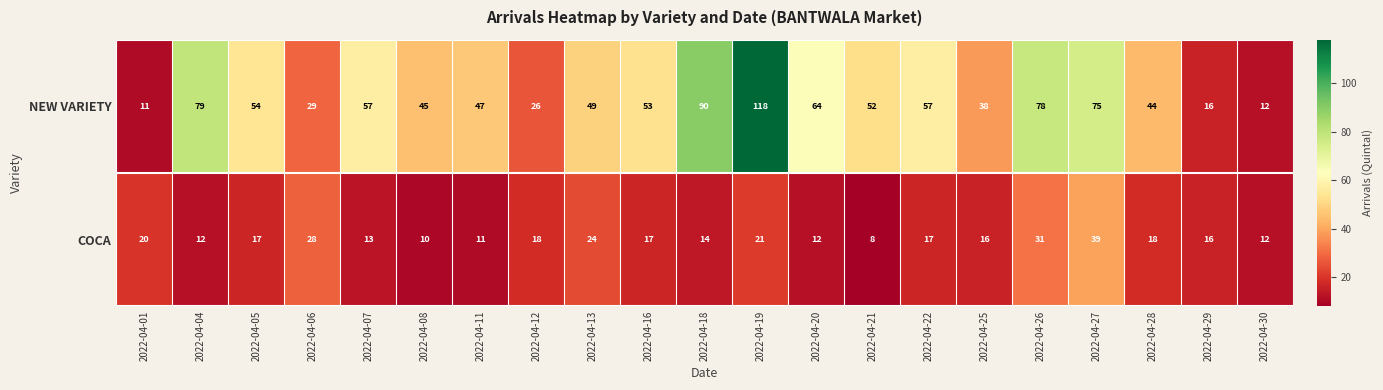

Where is NEW VARIETY nearest to the value 64?

2022-04-20